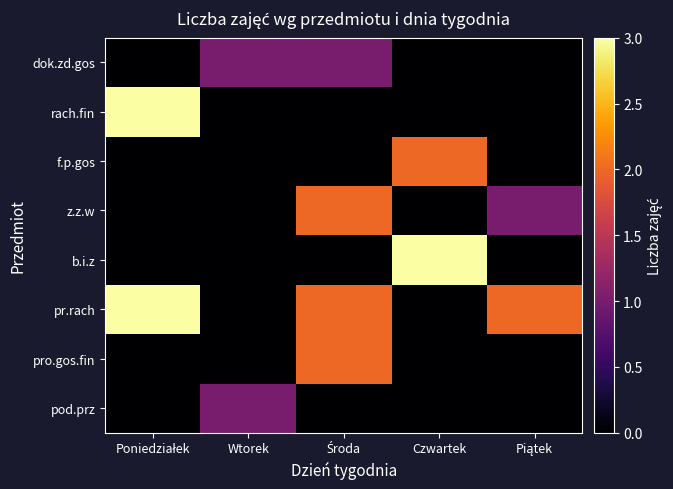

List the series in order of their peak value, highest first.

rach.fin, b.i.z, pr.rach, f.p.gos, z.z.w, pro.gos.fin, dok.zd.gos, pod.prz